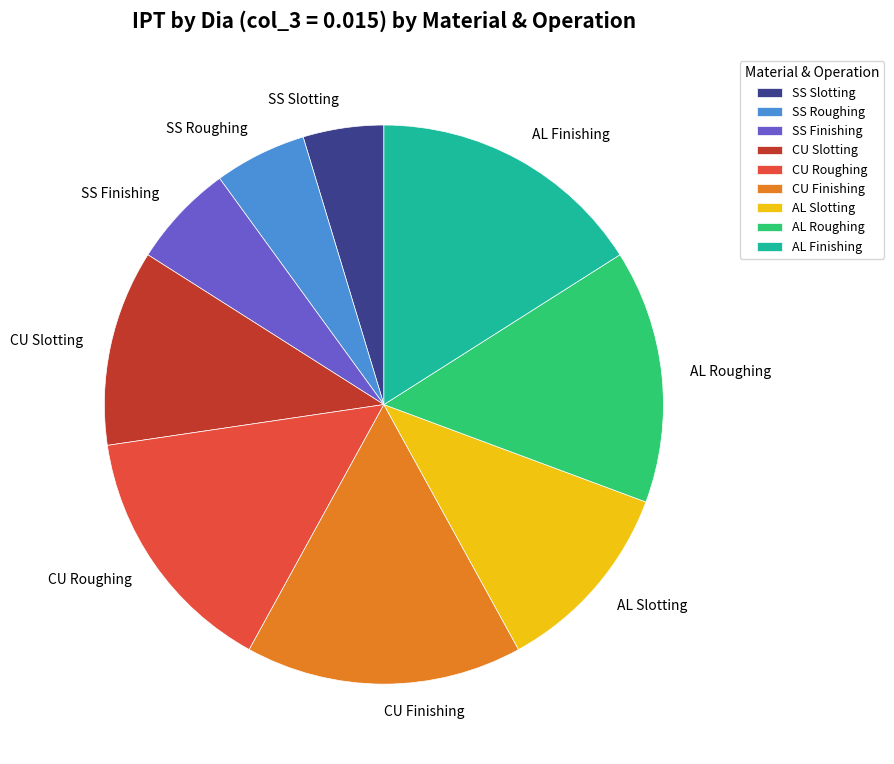

Is there a majority slice in this chart?

No